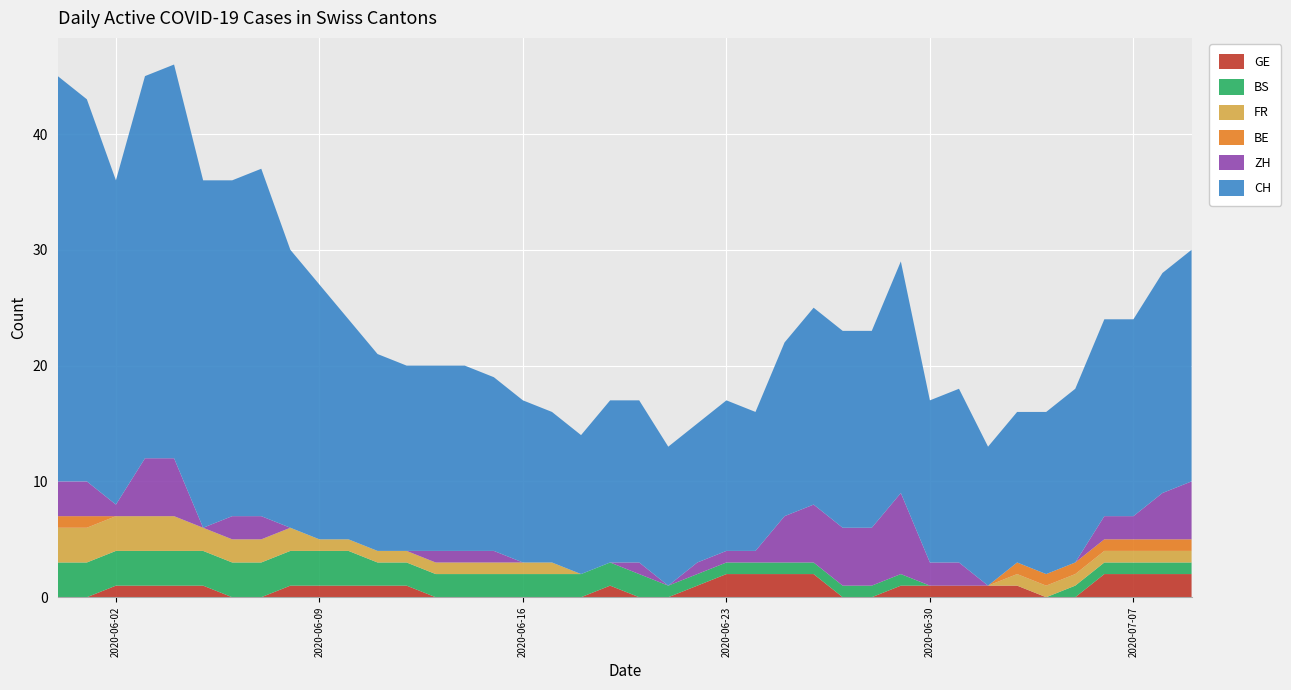

Reading left to right, transcribe all the data shown in this chart.

CH: 35	33	28	33	34	30	29	30	24	22	19	17	16	16	16	15	14	13	12	14	14	12	12	13	12	15	17	17	17	20	14	15	12	13	14	15	17	17	19	20
ZH: 3	3	1	5	5	0	2	2	0	0	0	0	0	1	1	1	0	0	0	0	1	0	1	1	1	4	5	5	5	7	2	2	0	0	0	0	2	2	4	5
BE: 1	1	0	0	0	0	0	0	0	0	0	0	0	0	0	0	0	0	0	0	0	0	0	0	0	0	0	0	0	0	0	0	0	1	1	1	1	1	1	1
GE: 0	0	1	1	1	1	0	0	1	1	1	1	1	0	0	0	0	0	0	1	0	0	1	2	2	2	2	0	0	1	1	1	1	1	0	0	2	2	2	2
BS: 3	3	3	3	3	3	3	3	3	3	3	2	2	2	2	2	2	2	2	2	2	1	1	1	1	1	1	1	1	1	0	0	0	0	0	1	1	1	1	1
FR: 3	3	3	3	3	2	2	2	2	1	1	1	1	1	1	1	1	1	0	0	0	0	0	0	0	0	0	0	0	0	0	0	0	1	1	1	1	1	1	1